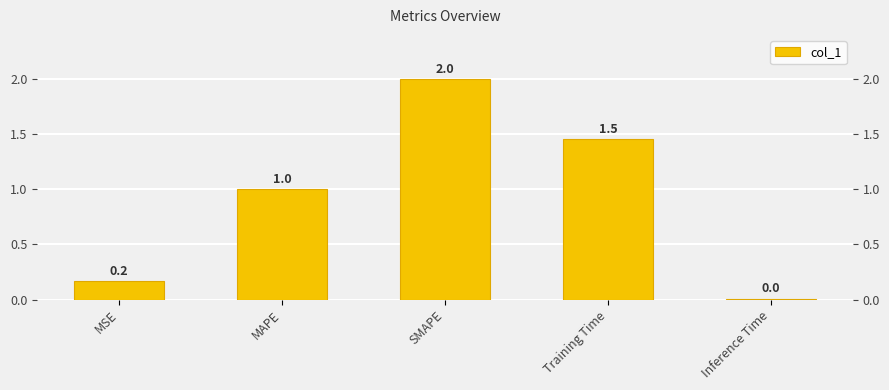

What is the difference between the values at SMAPE and MSE?

1.8